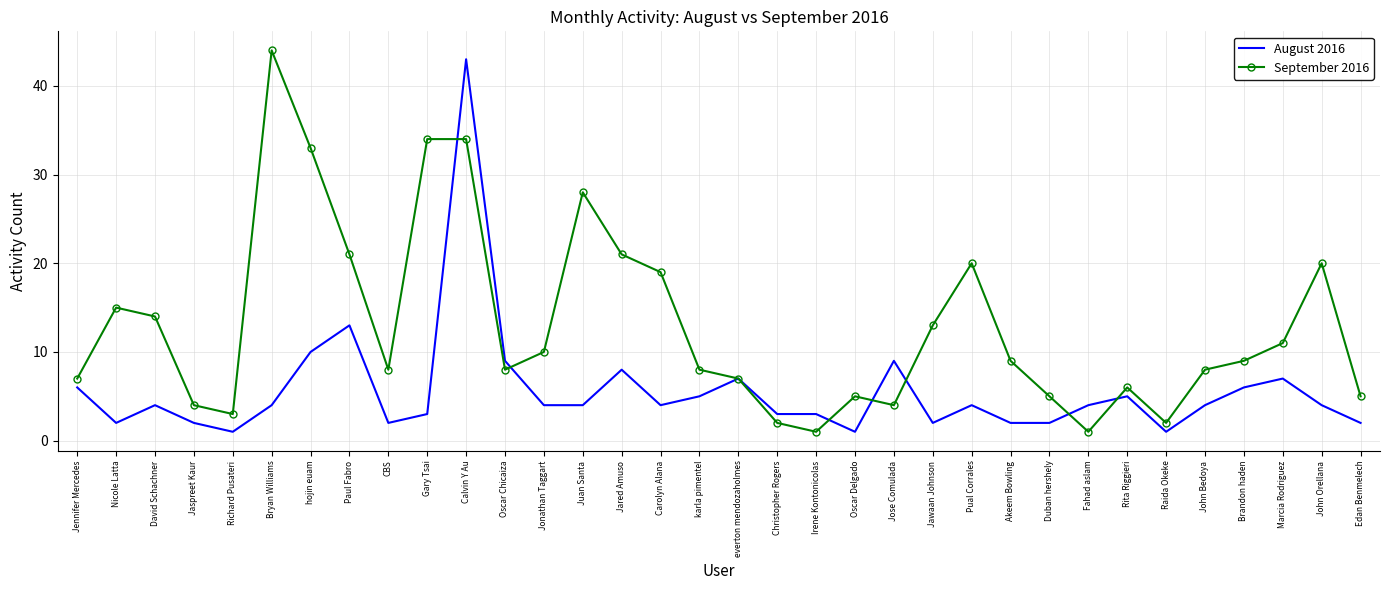

True or false: September 2016 has more than 0 points higher than both neighbors.

True